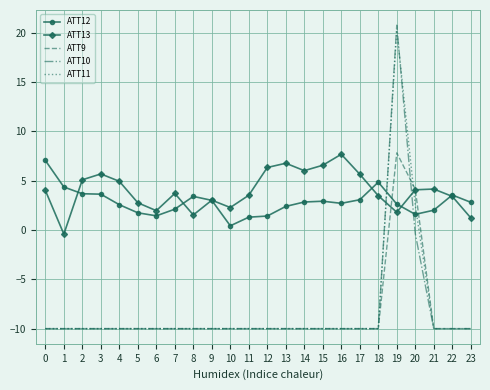

What are all the series names shown in the legend?

ATT12, ATT13, ATT9, ATT10, ATT11